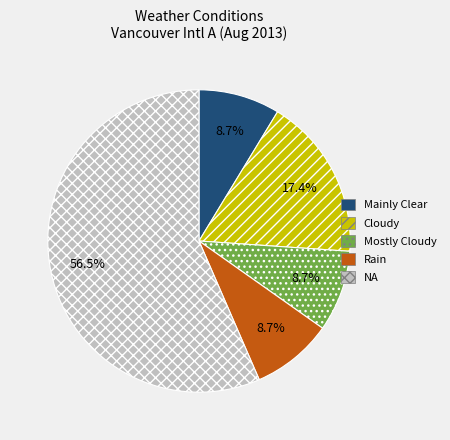

How much of the chart is everything except Mostly Cloudy?

91.3%